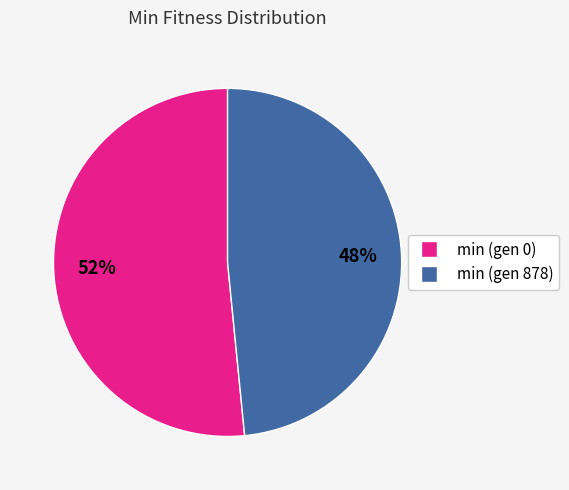

Combined, do min (gen 878) and min (gen 0) account for over 50%?

Yes